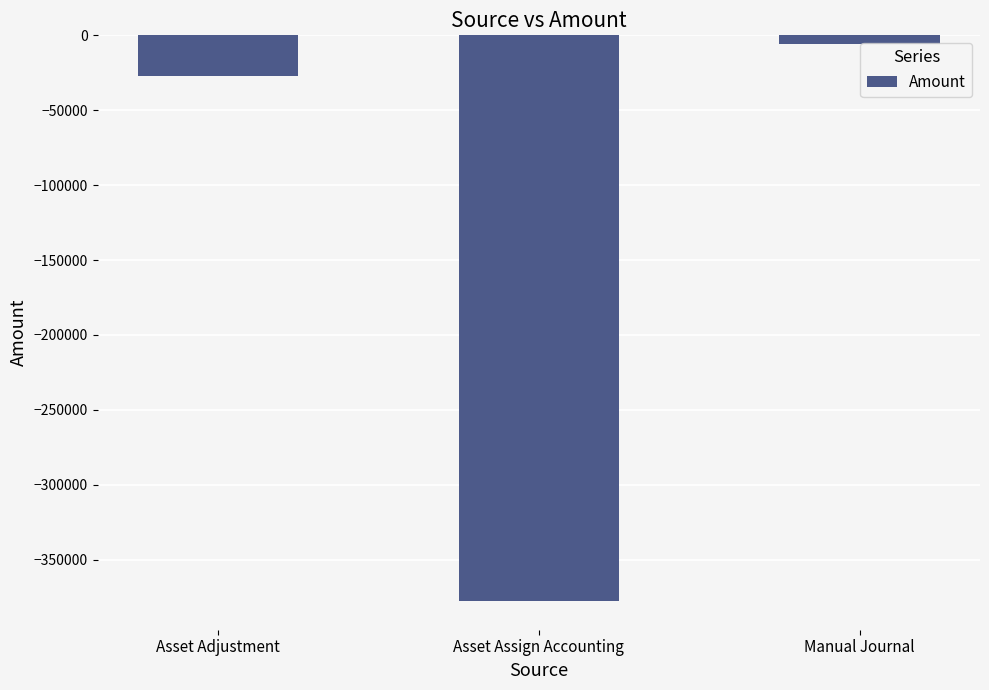

What is the greatest value displayed?

-5876.6